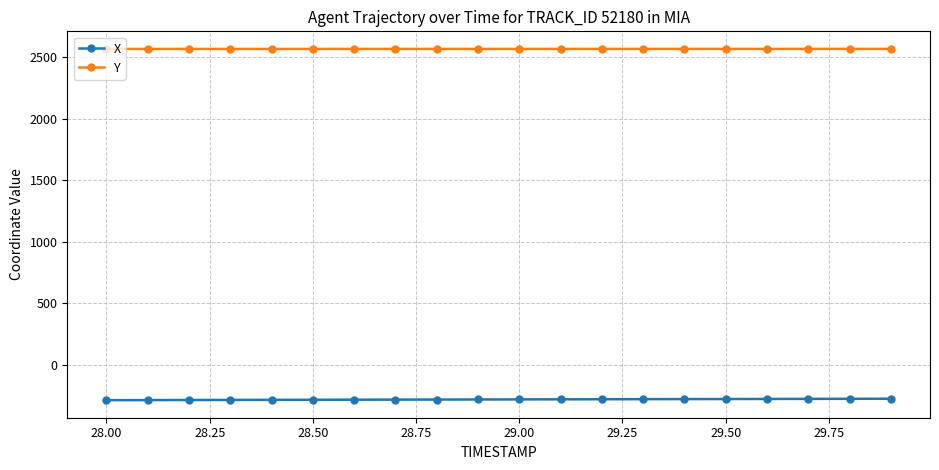

What is the smallest value displayed?

-288.7